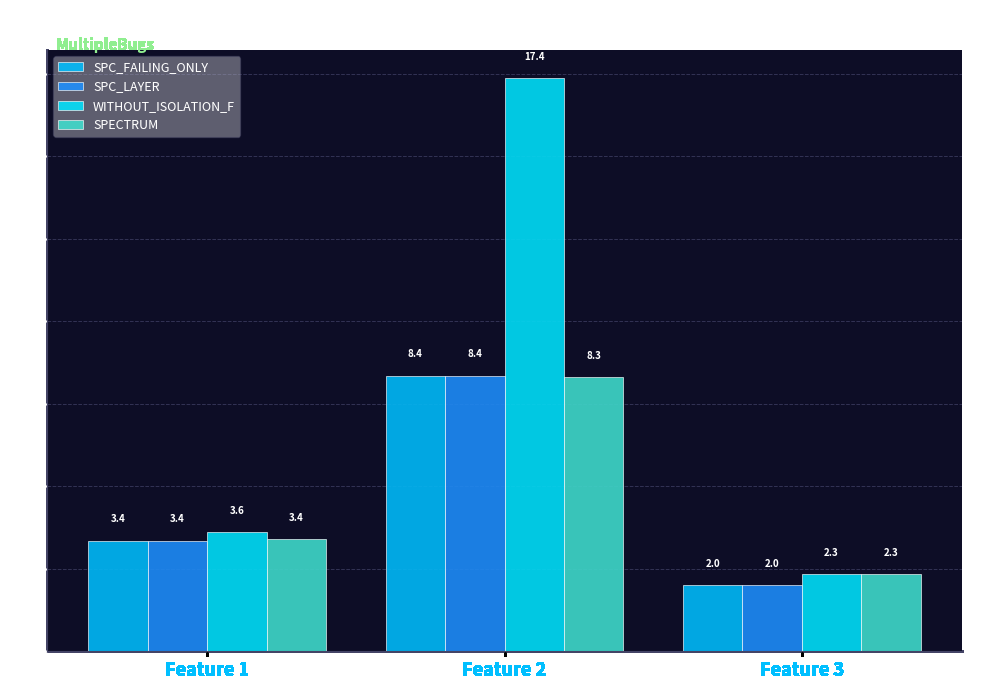

Which category has the lowest value across all series?

Feature 3